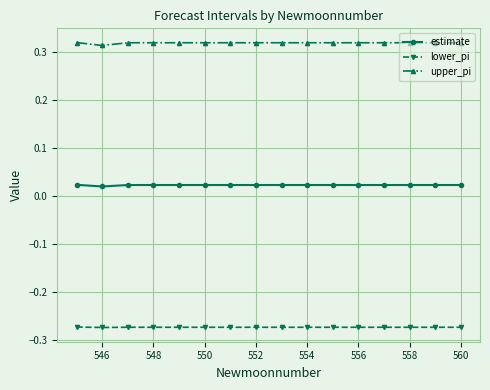

True or false: upper_pi and lower_pi intersect in this chart.

False